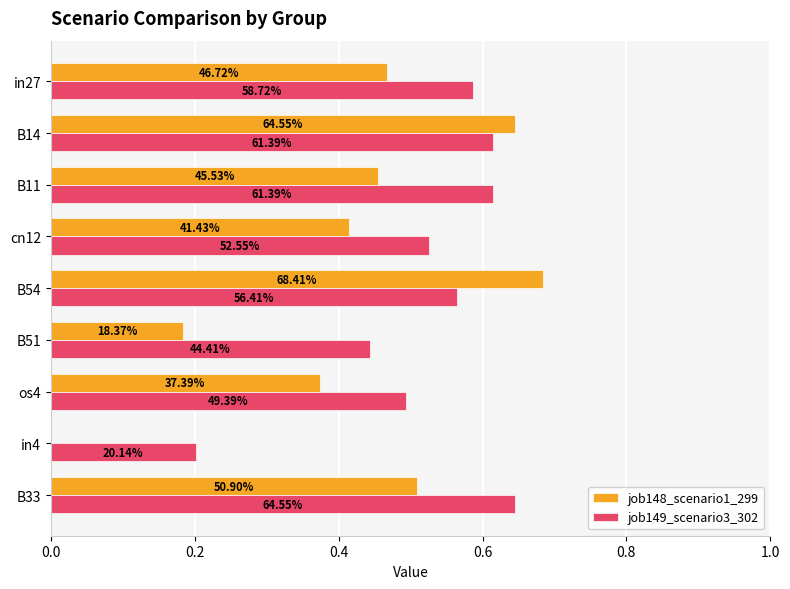

Which series has the largest total across all categories?

job149_scenario3_302